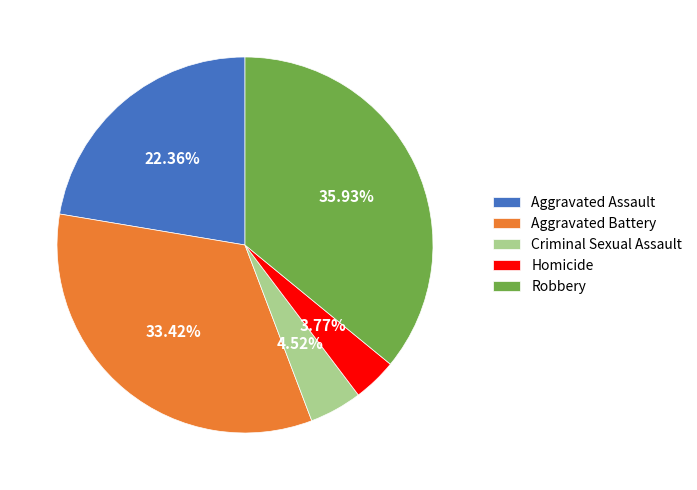

Between Criminal Sexual Assault and Aggravated Assault, which is larger?

Aggravated Assault